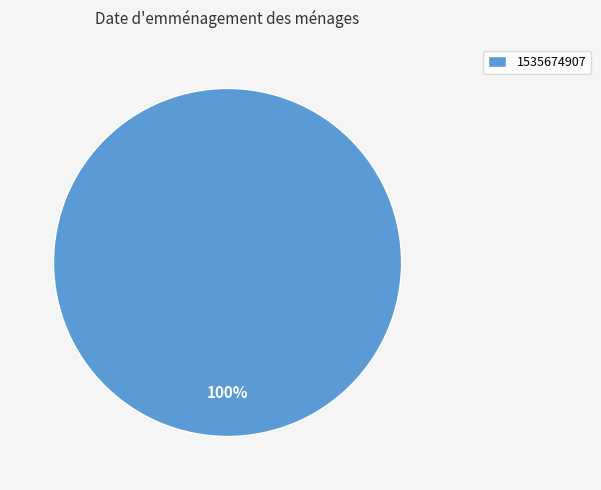

Is it true that 1535674907 is 100% of the pie?

True